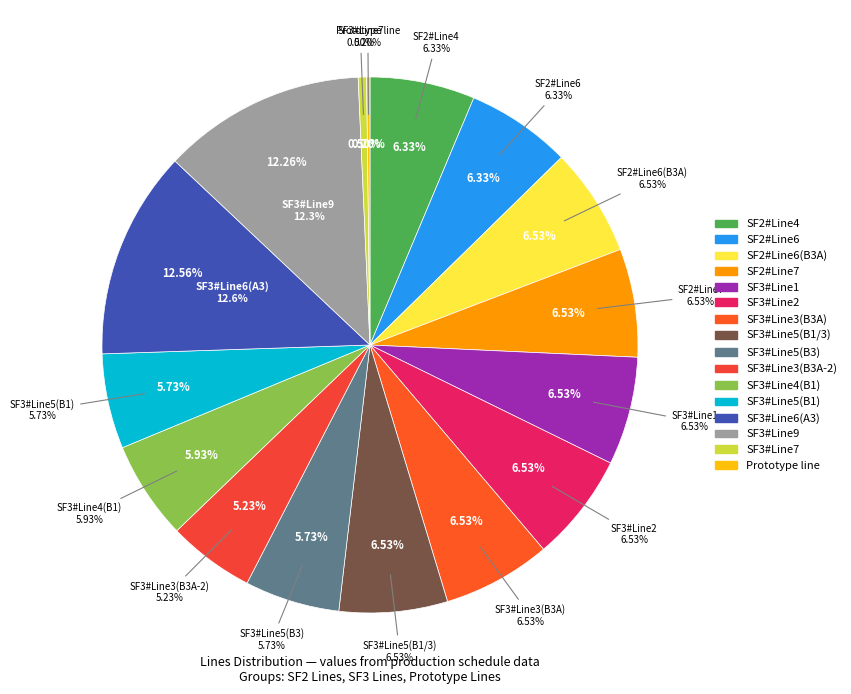

Does any single category account for the majority?

No